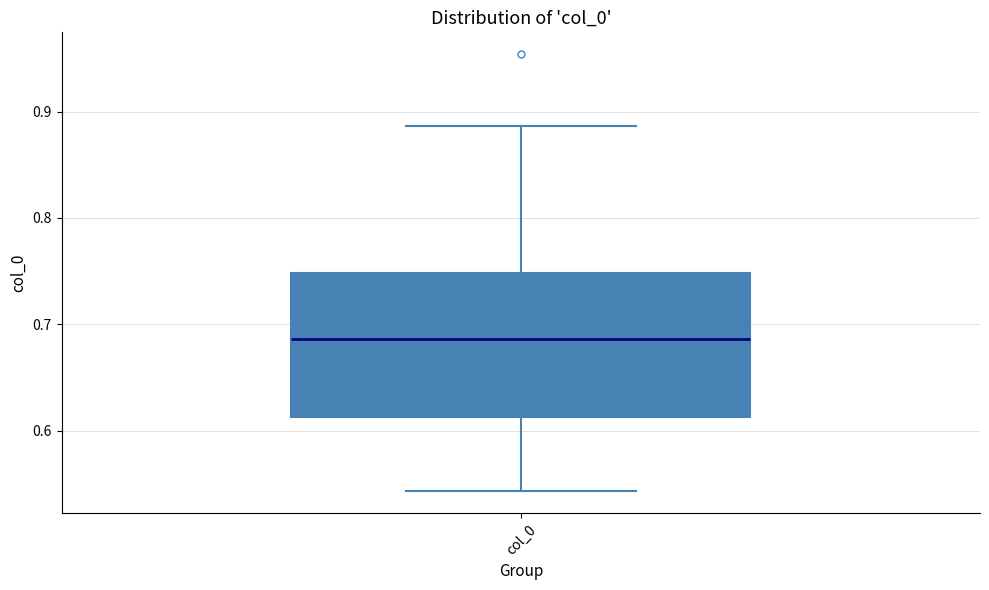

Transcribe this box plot: give where the median line is, the range the box spans, and where the two whiskers end, as read against the y-axis. The values are not printed on the chart, so give them approximately, as read against the axis.

median 0.69, box 0.61 to 0.75, whiskers 0.54 to 0.89